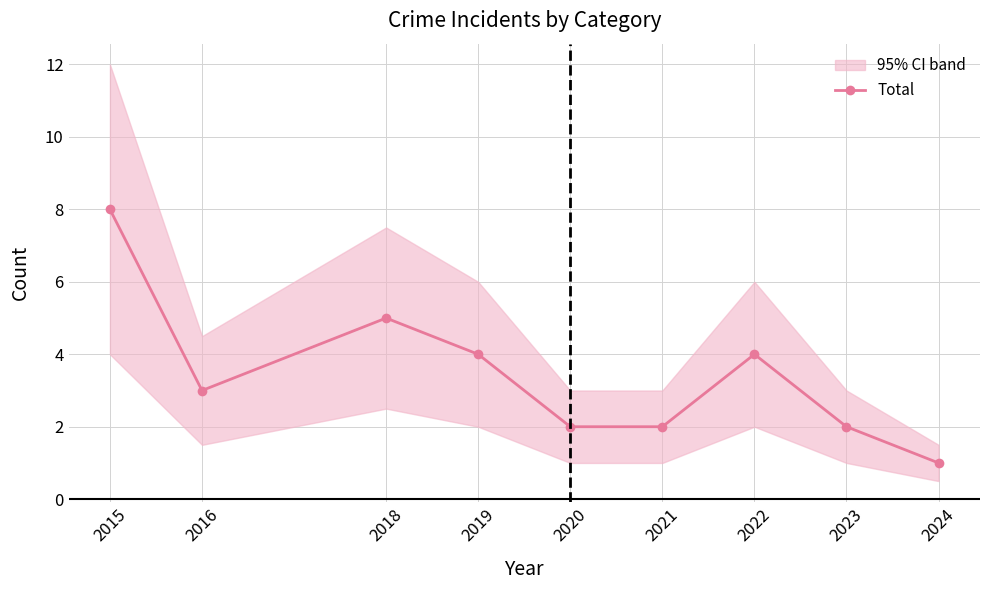

Approximately how many times larger is the value at 2021 compared to 2019?

0.5